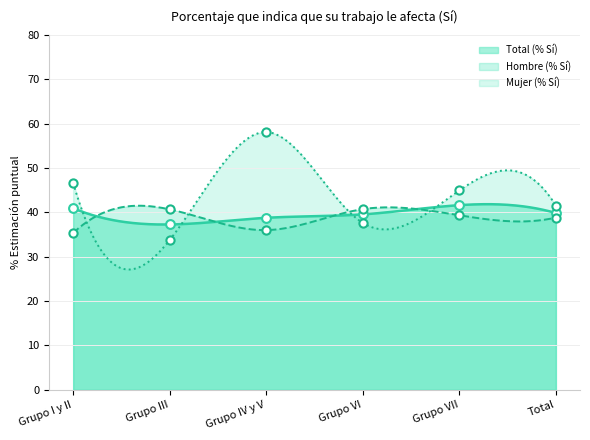

At how many categories does at least one series exceed 52?

1